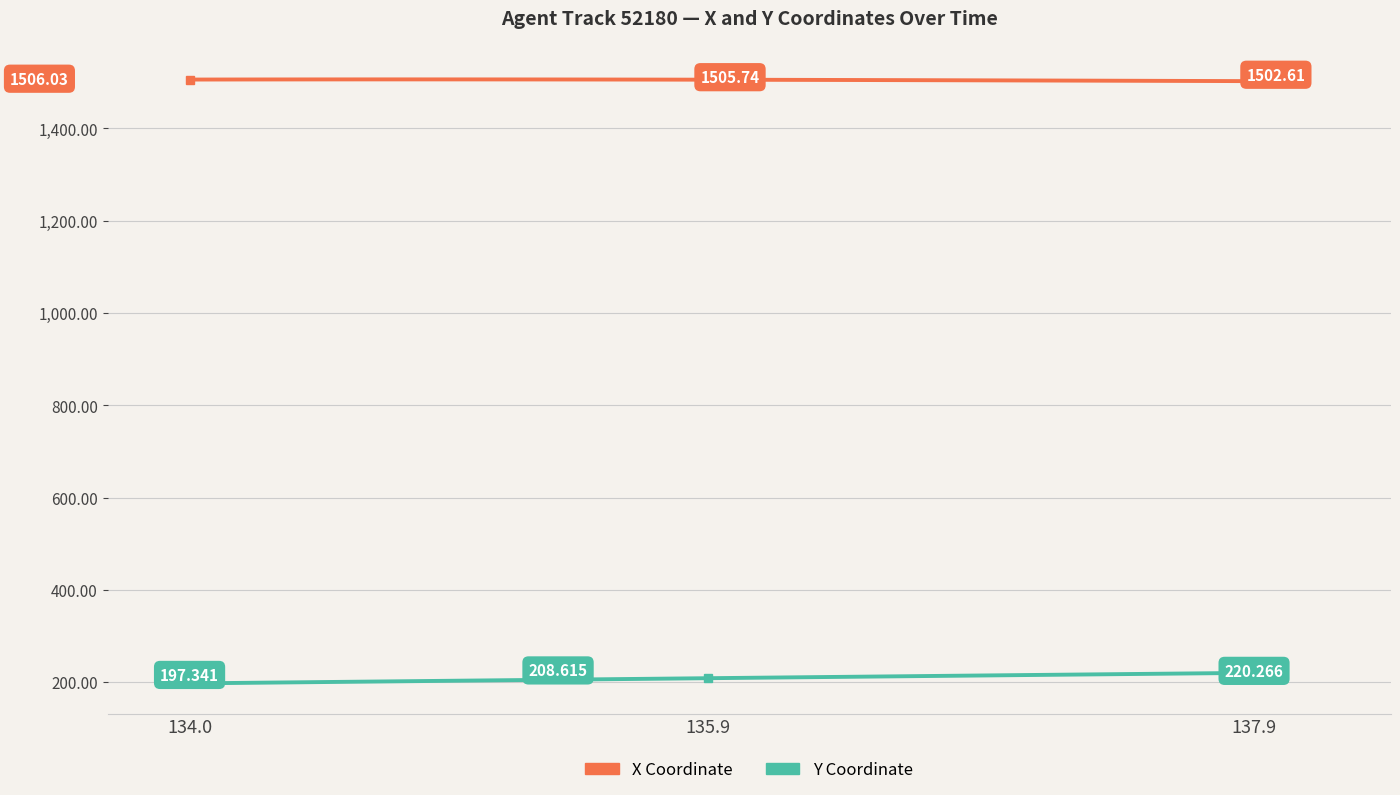

Count the number of data series in this chart.

2